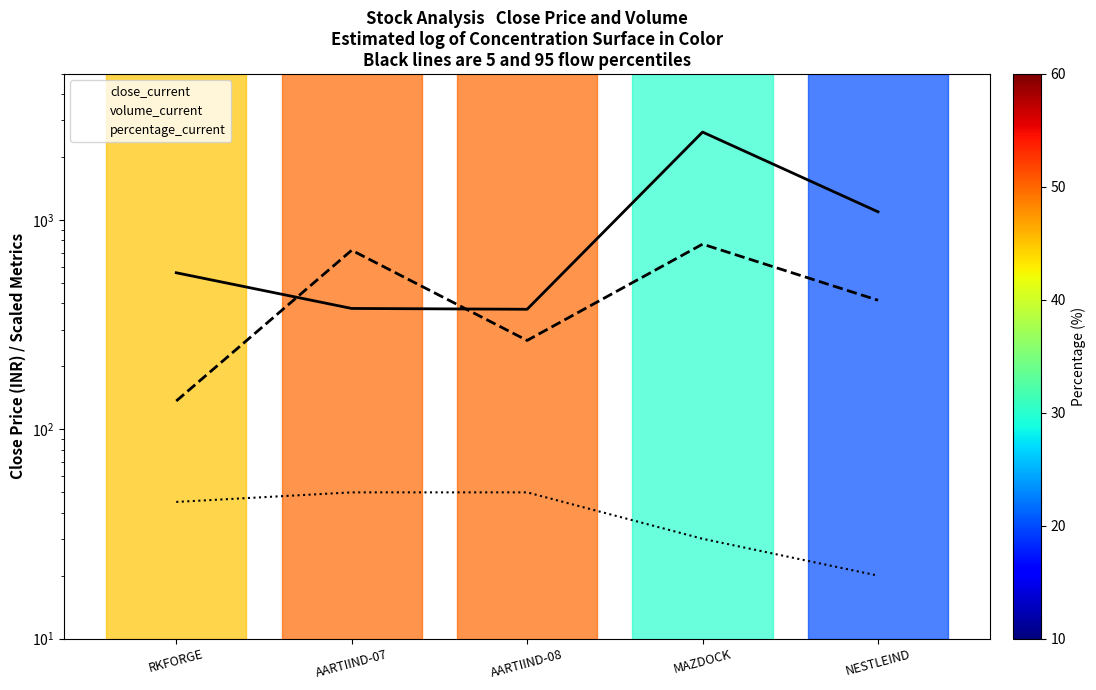

How many data points does each series have?

5